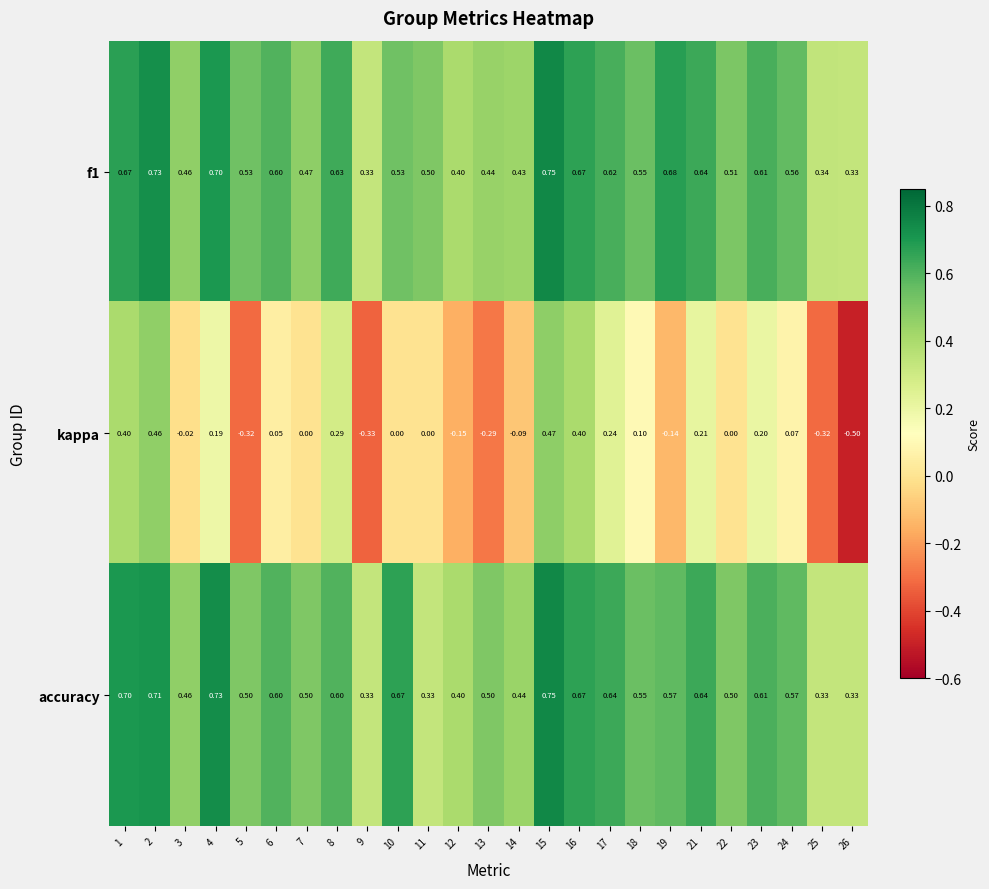

Between 13 and 14, which series saw the biggest shift?

kappa